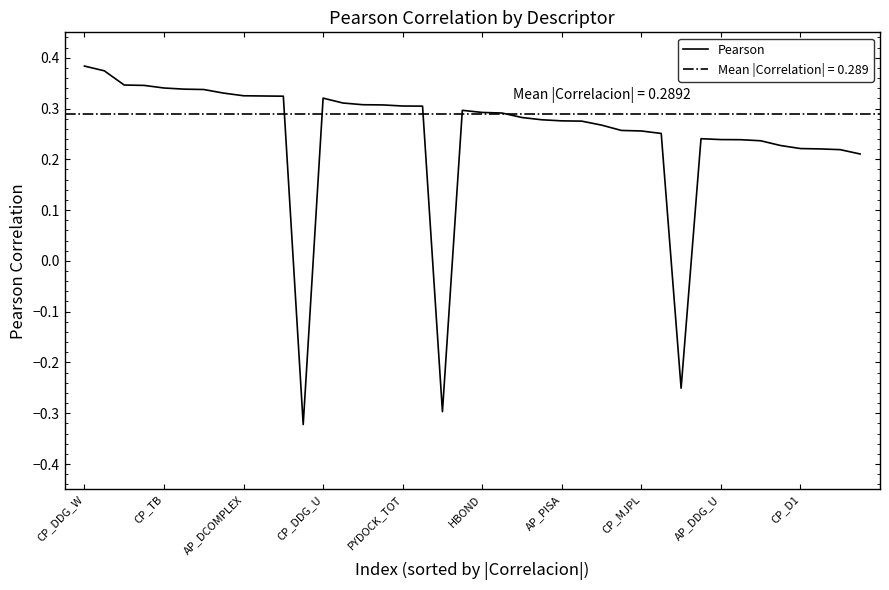

What is the difference between the maximum and second lowest values?

0.7